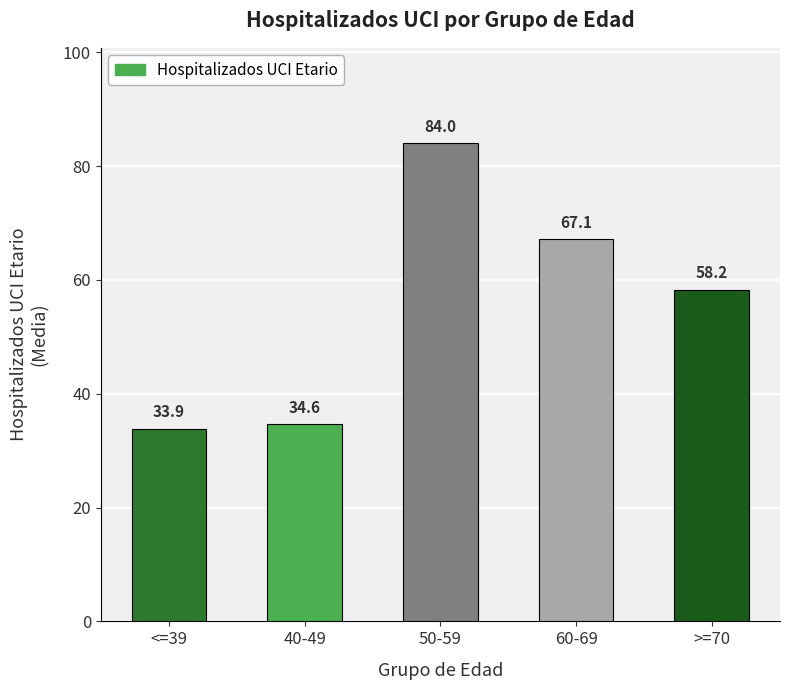

Rank the categories by value from lowest to highest.

<=39, 40-49, >=70, 60-69, 50-59